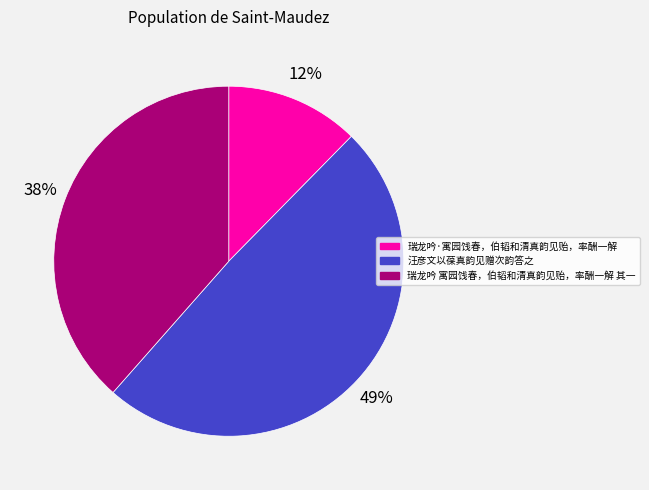

Do 瑞龙吟 寓园饯春，伯韬和清真韵见贻，率酬一解 其一 and 汪彦文以葆真韵见赠次韵答之 together represent more than half of the pie?

Yes